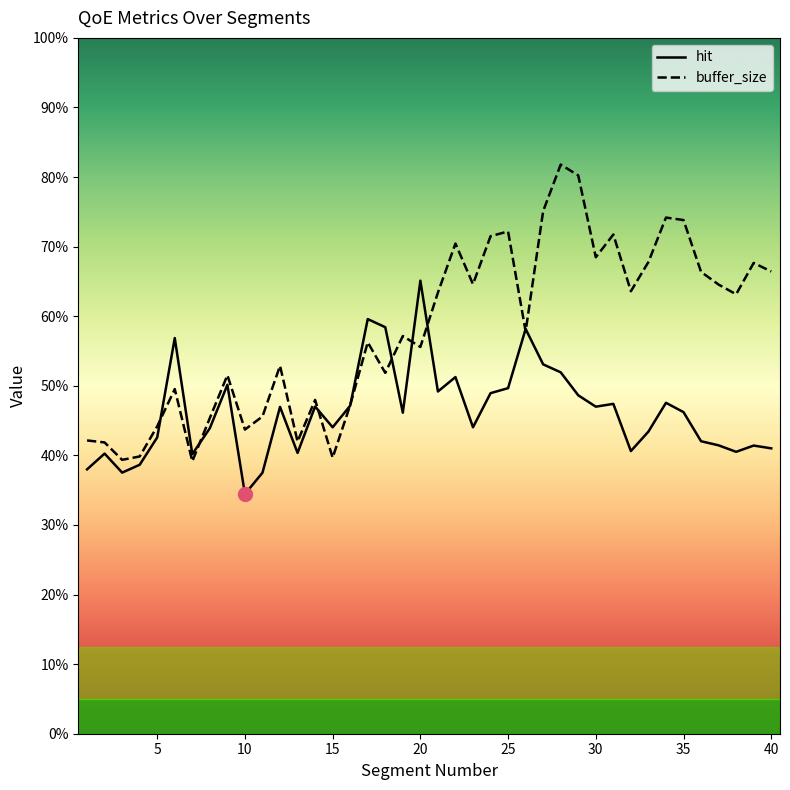

True or false: buffer_size has more than 1 points higher than both neighbors.

True